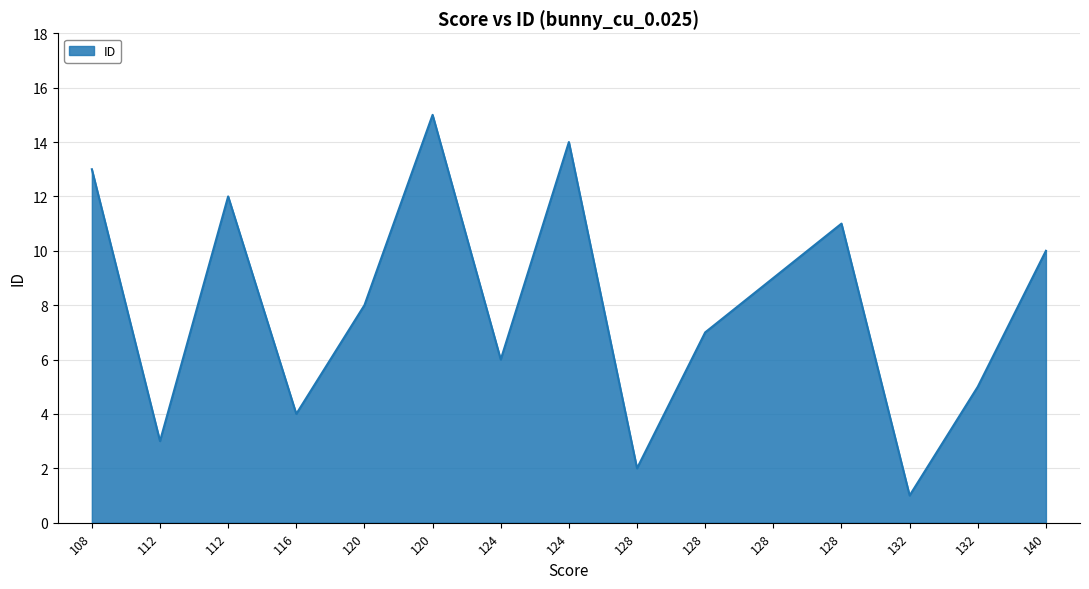

Which label corresponds to the largest value in the chart?

120